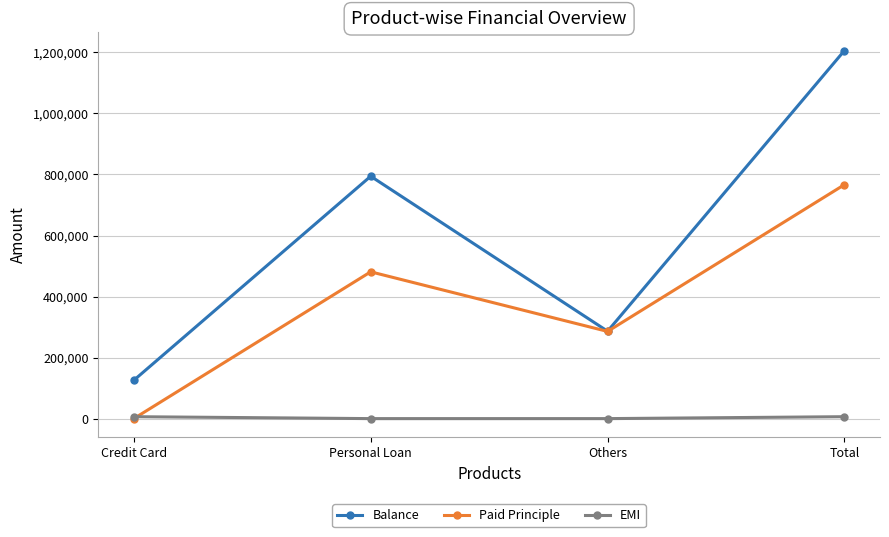

What is the label of the 2nd point from the left?

Personal Loan